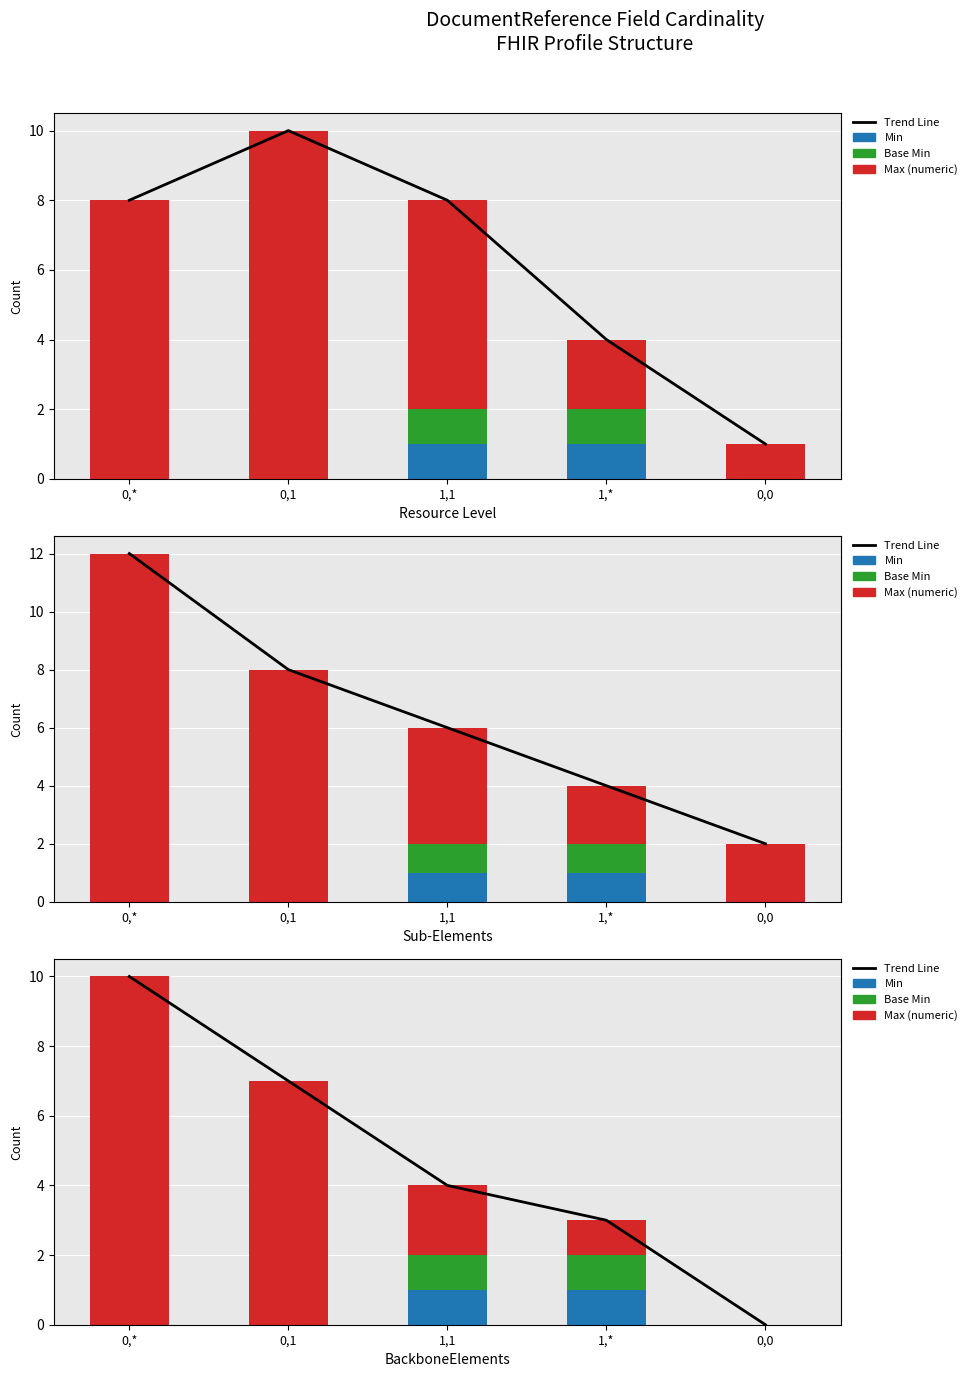

Is the value of Base Min at 1,1 greater than the value of Max at 0,1?

No